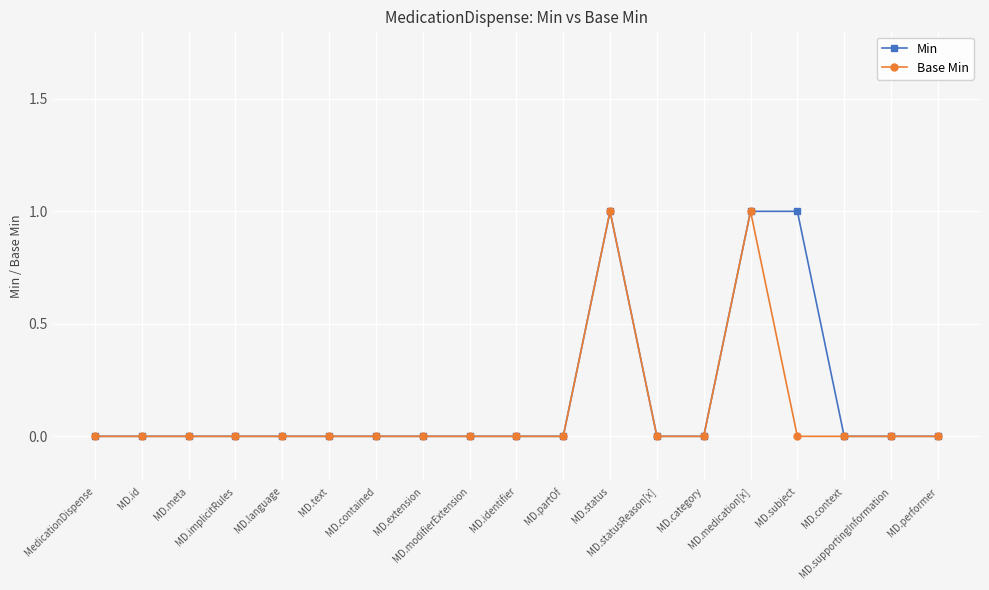

What is the difference between the maximum and minimum values in the Min series?

1